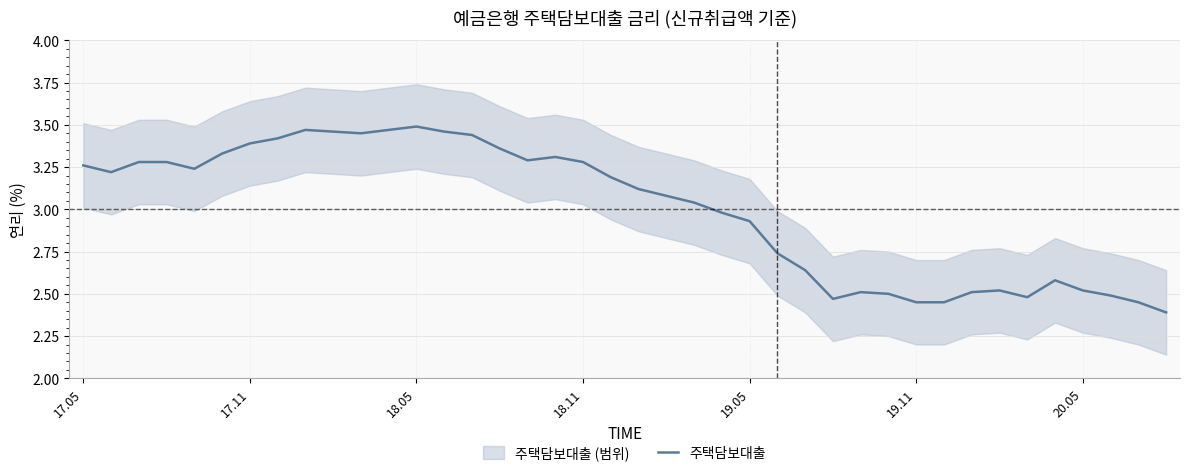

Where is the first local maximum?

8